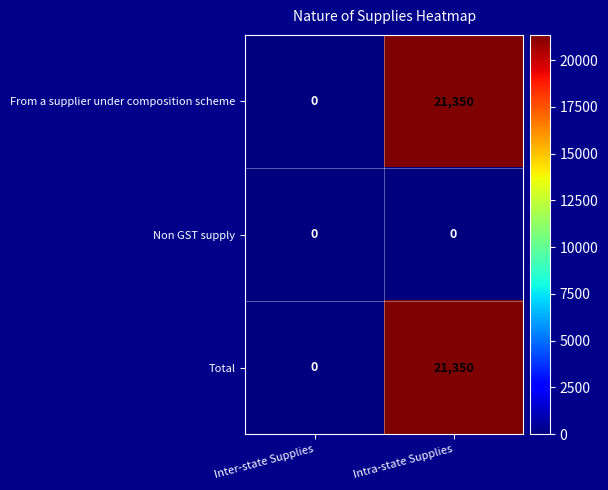

At how many categories does at least one series exceed 5808?

1